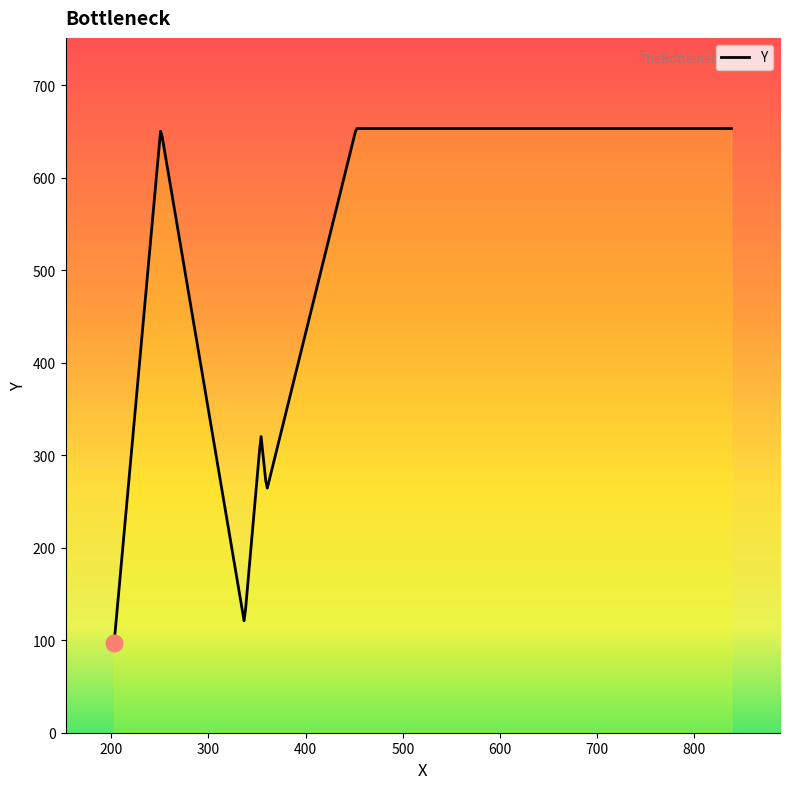

How many series are shown in this chart?

1